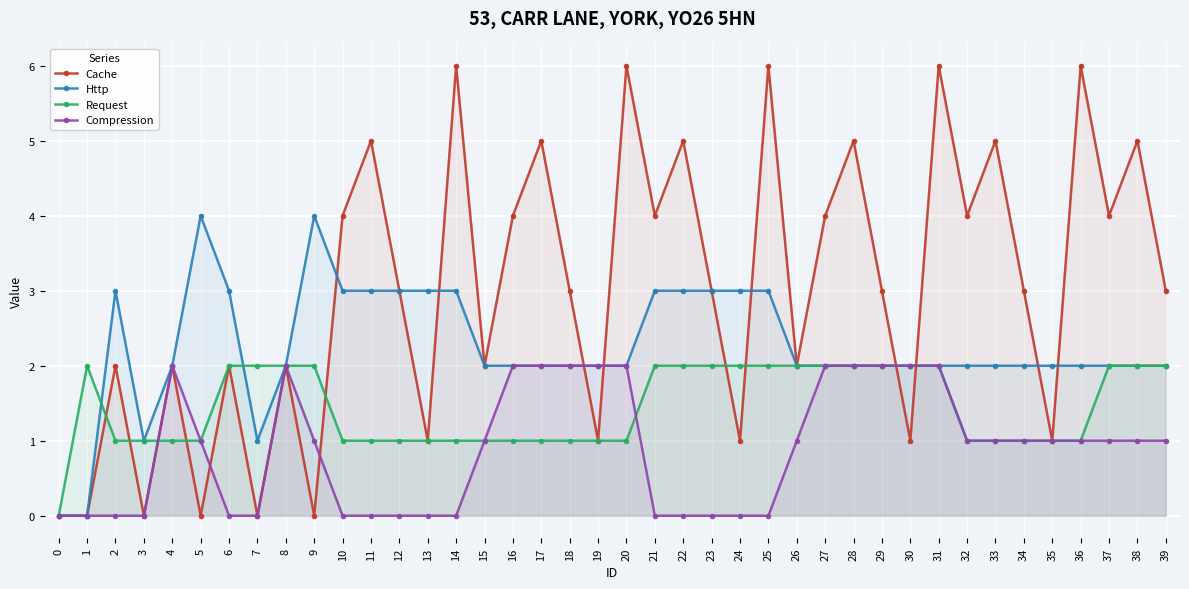

Between which two adjacent categories do Cache and Request first intersect?

1 and 2